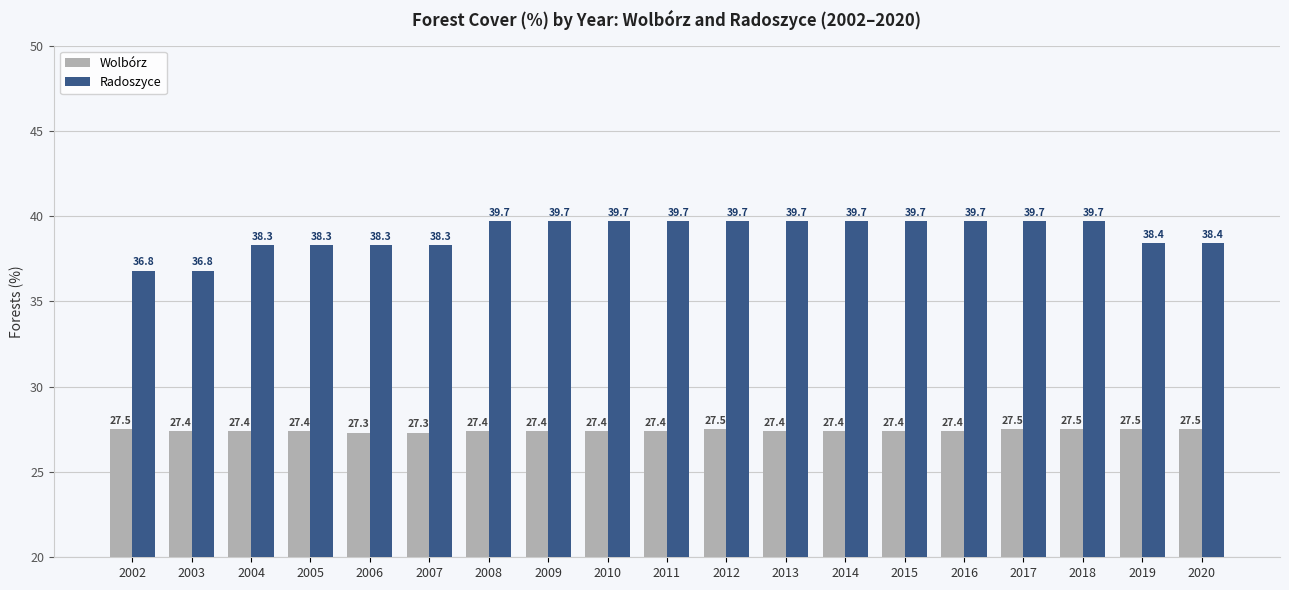

Reading left to right, what are all the values shown in this chart?

Wolbórz: 2002=27.5	2003=27.4	2004=27.4	2005=27.4	2006=27.3	2007=27.3	2008=27.4	2009=27.4	2010=27.4	2011=27.4	2012=27.5	2013=27.4	2014=27.4	2015=27.4	2016=27.4	2017=27.5	2018=27.5	2019=27.5	2020=27.5
Radoszyce: 2002=36.8	2003=36.8	2004=38.3	2005=38.3	2006=38.3	2007=38.3	2008=39.7	2009=39.7	2010=39.7	2011=39.7	2012=39.7	2013=39.7	2014=39.7	2015=39.7	2016=39.7	2017=39.7	2018=39.7	2019=38.4	2020=38.4